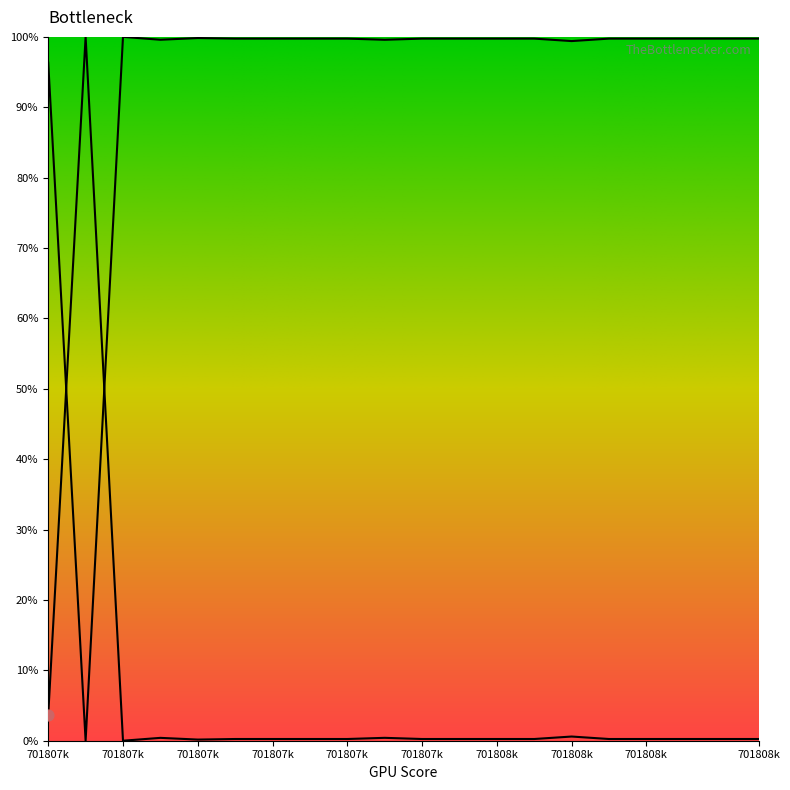

Which has a higher value, 701807510 or 701808240?

701807510